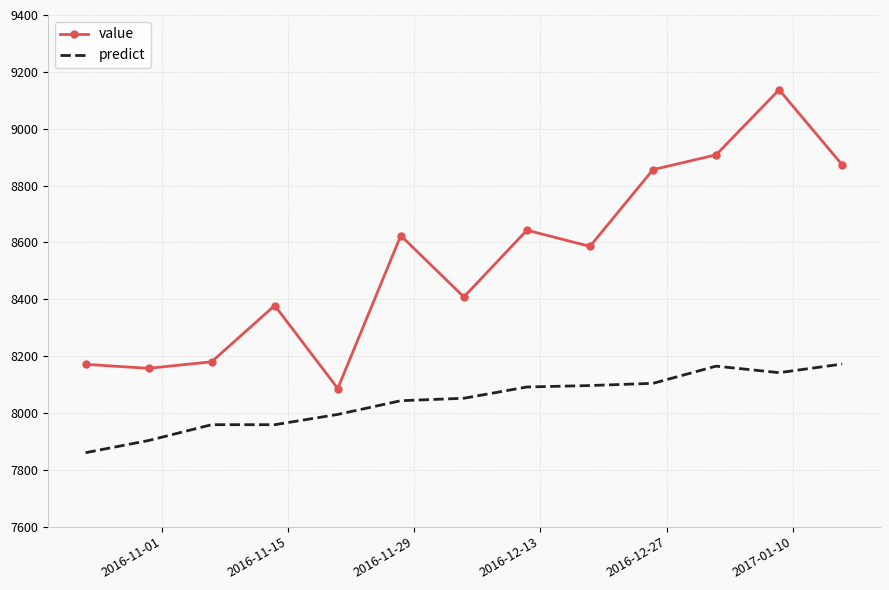

True or false: value and predict cross at least once.

False